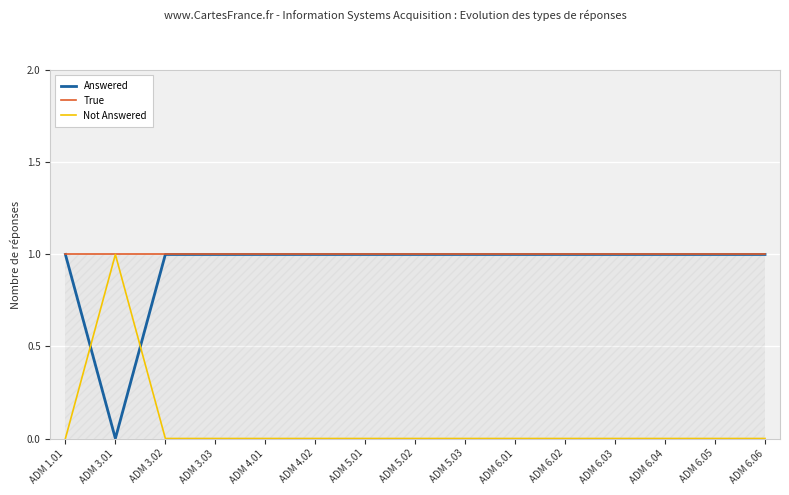

Is it true that Not Answered equals 0 at ADM 3.03?

True